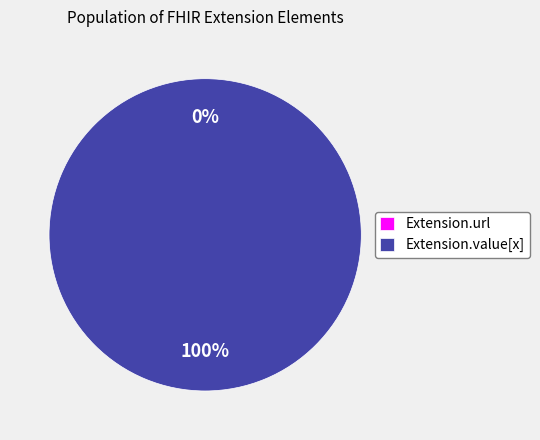

What is the change in value from Extension.url to Extension.value[x]?

+1